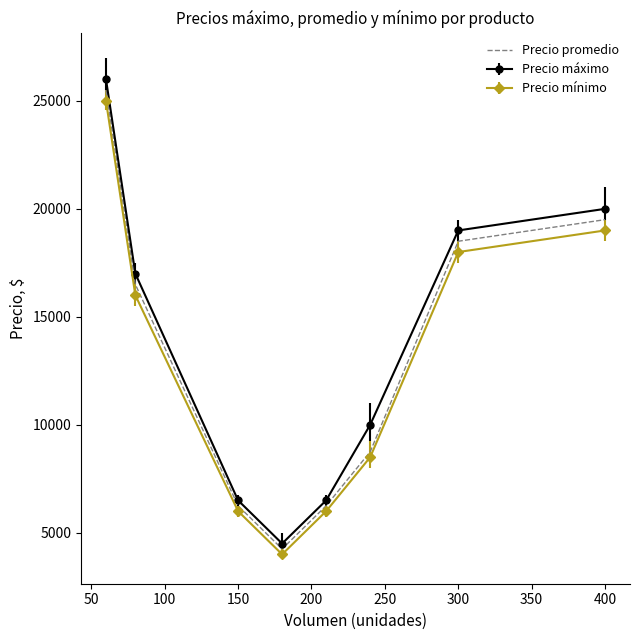

Which series has the largest range (max minus min)?

Precio máximo